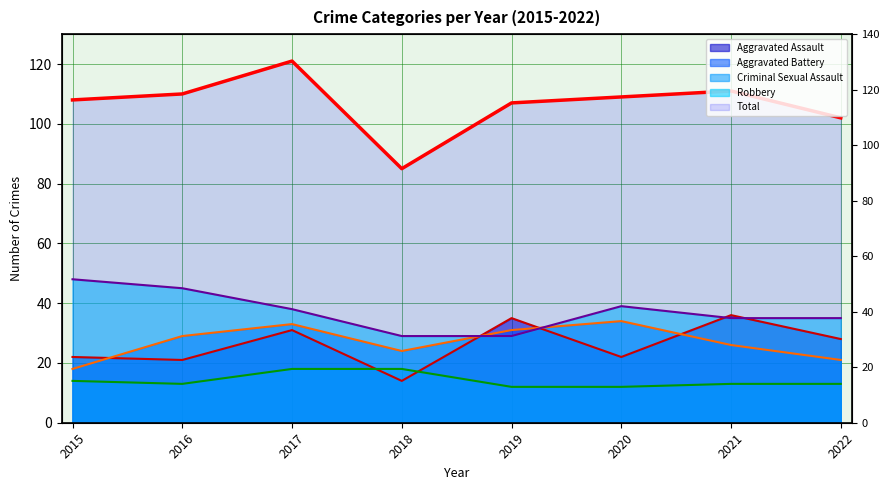

Rank the categories by Total (line) value from highest to lowest.

2017, 2021, 2016, 2020, 2015, 2019, 2022, 2018